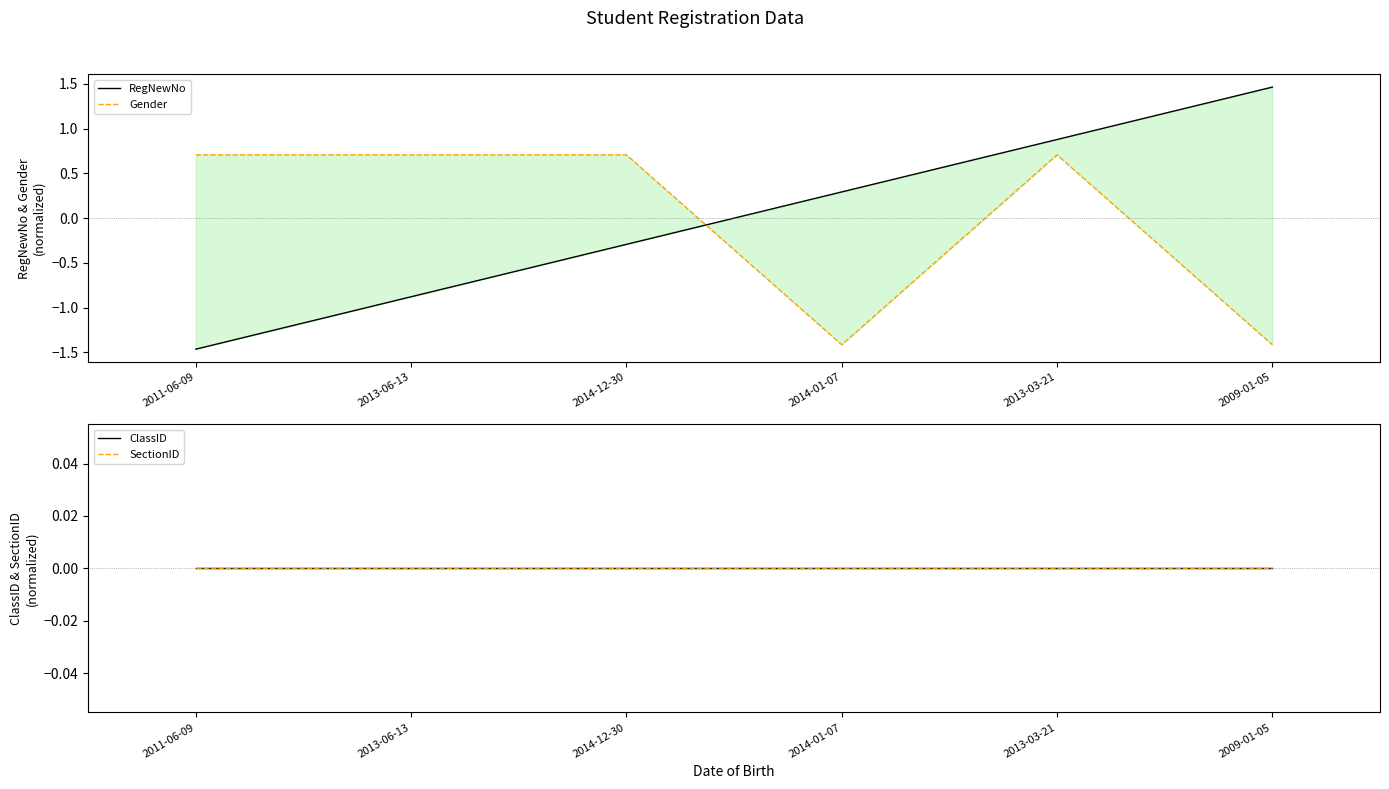

Where is ClassID nearest to the value 0?

2011-06-09